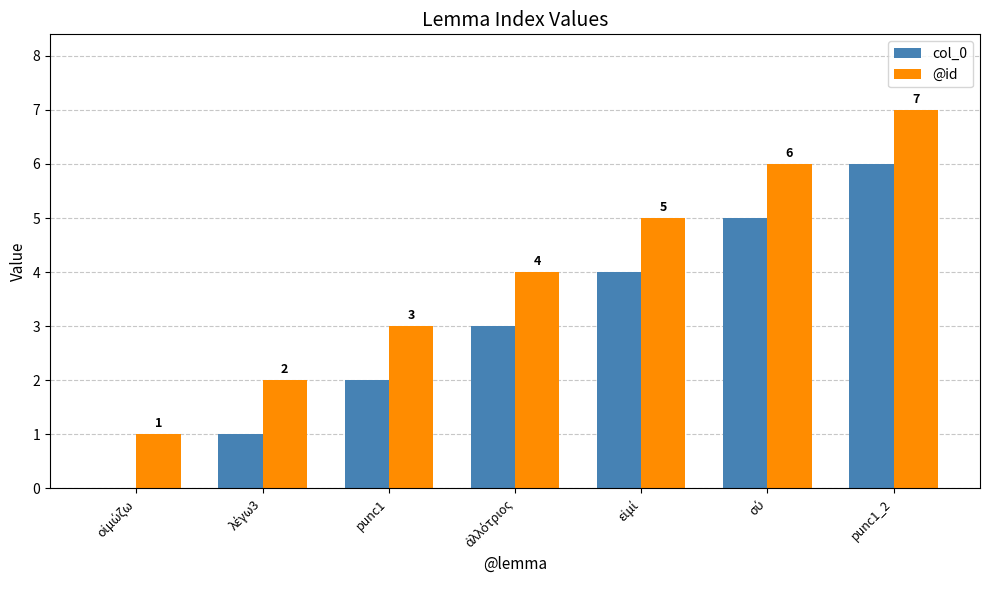

Which label corresponds to the largest value in the chart?

punc1_2